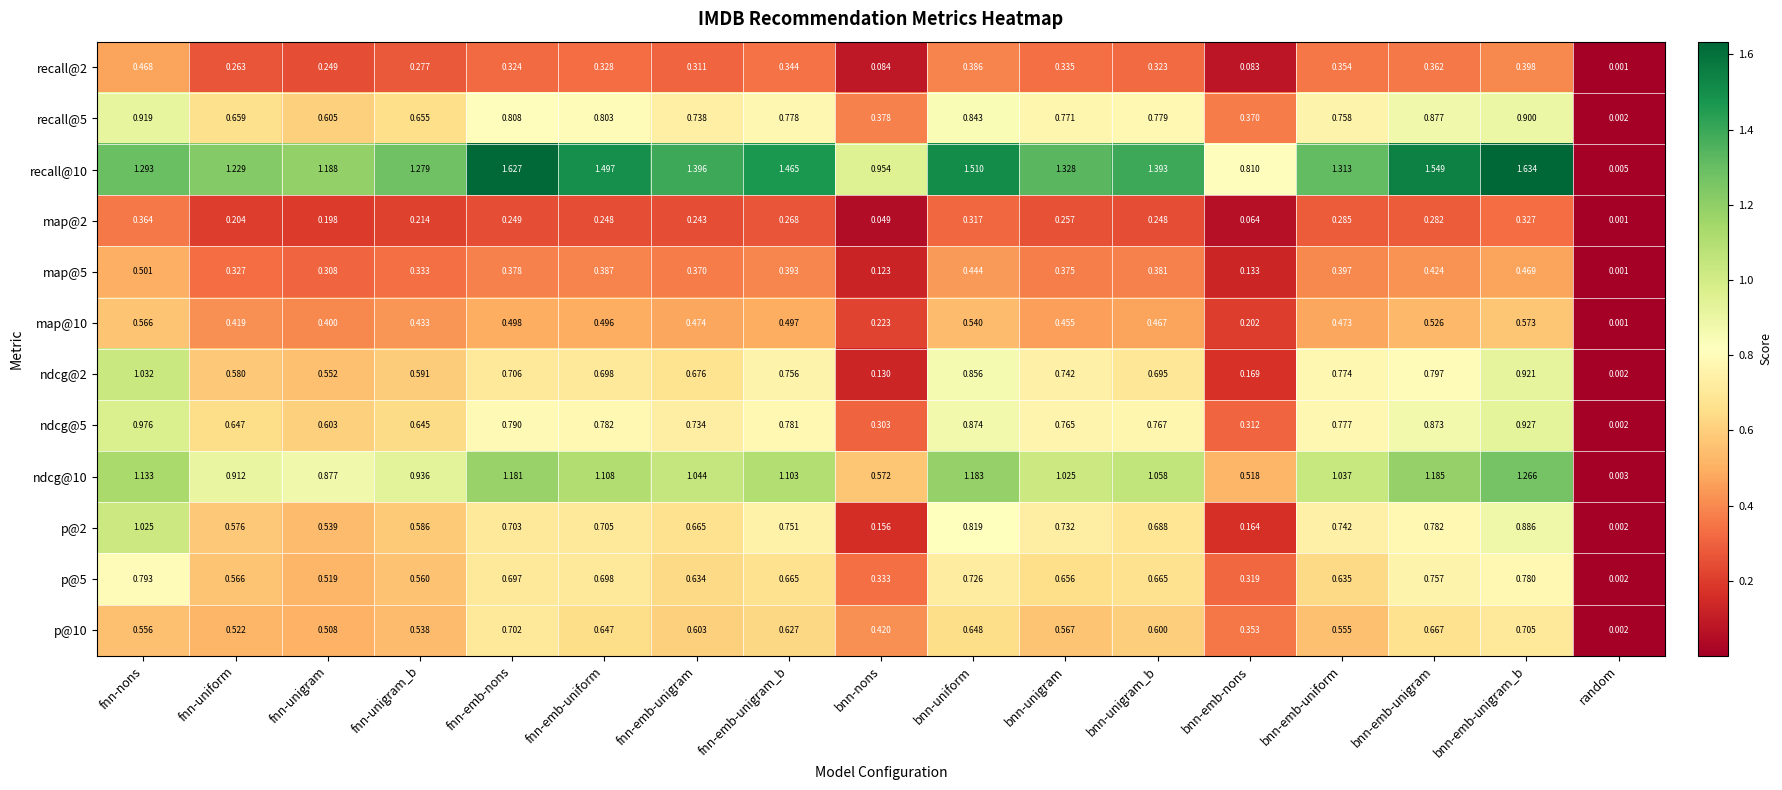

Is the value of map@2 at fnn-emb-nons greater than the value of ndcg@5 at bnn-emb-nons?

No